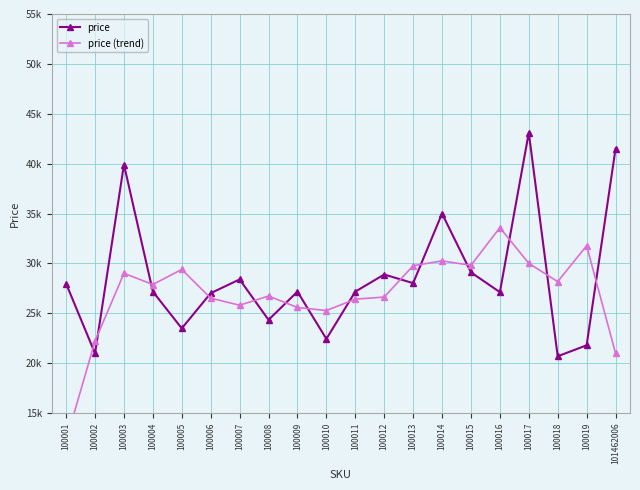

How many series are shown in this chart?

2